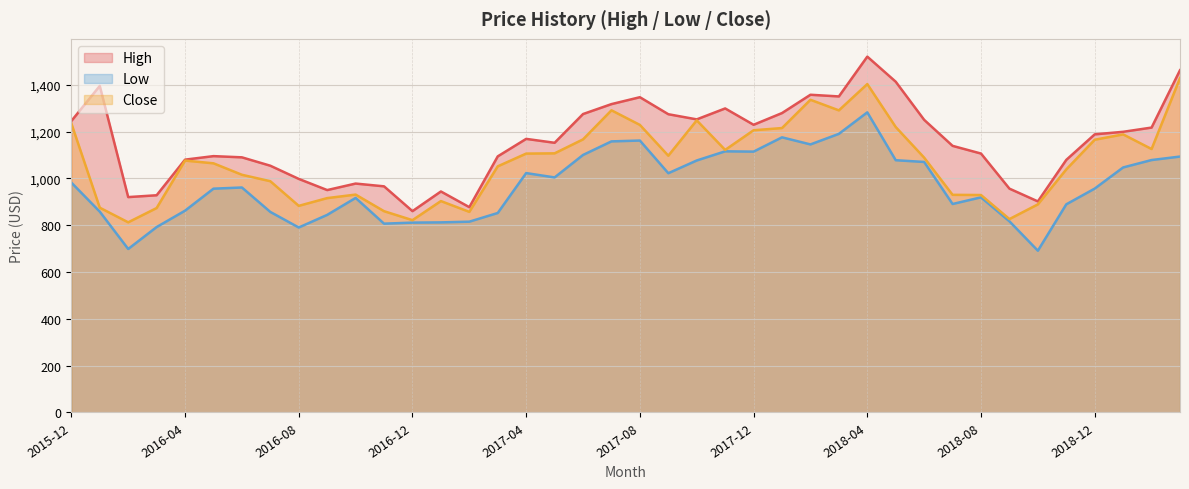

What position from the left is 2016-07?

8